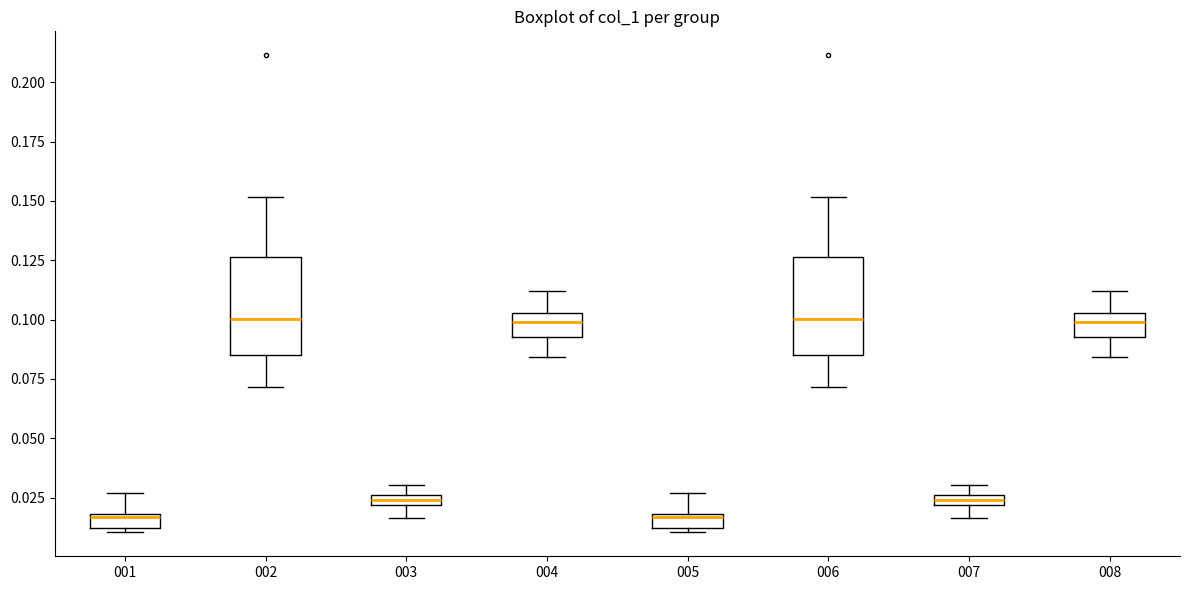

Where does the upper whisker of the box at x = 006 end on the y-axis? The values are not printed on the chart, so give them approximately, as read against the axis.

0.150